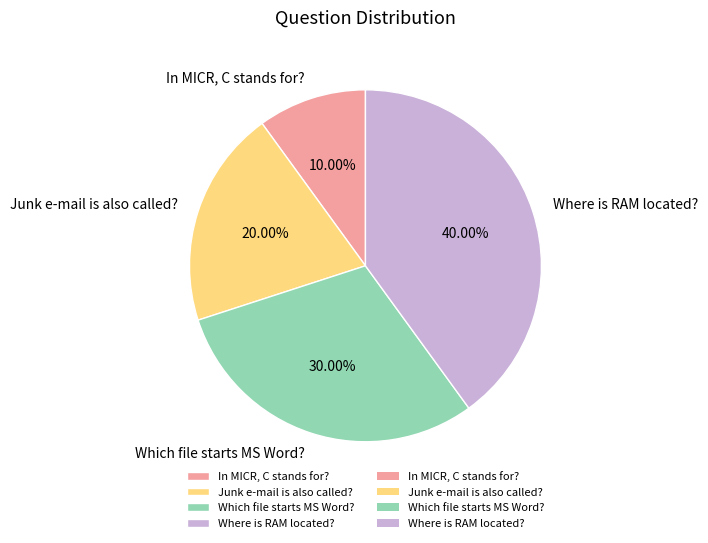

Rank the categories by value from highest to lowest.

Where is RAM located?, Which file starts MS Word?, Junk e-mail is also called?, In MICR, C stands for?